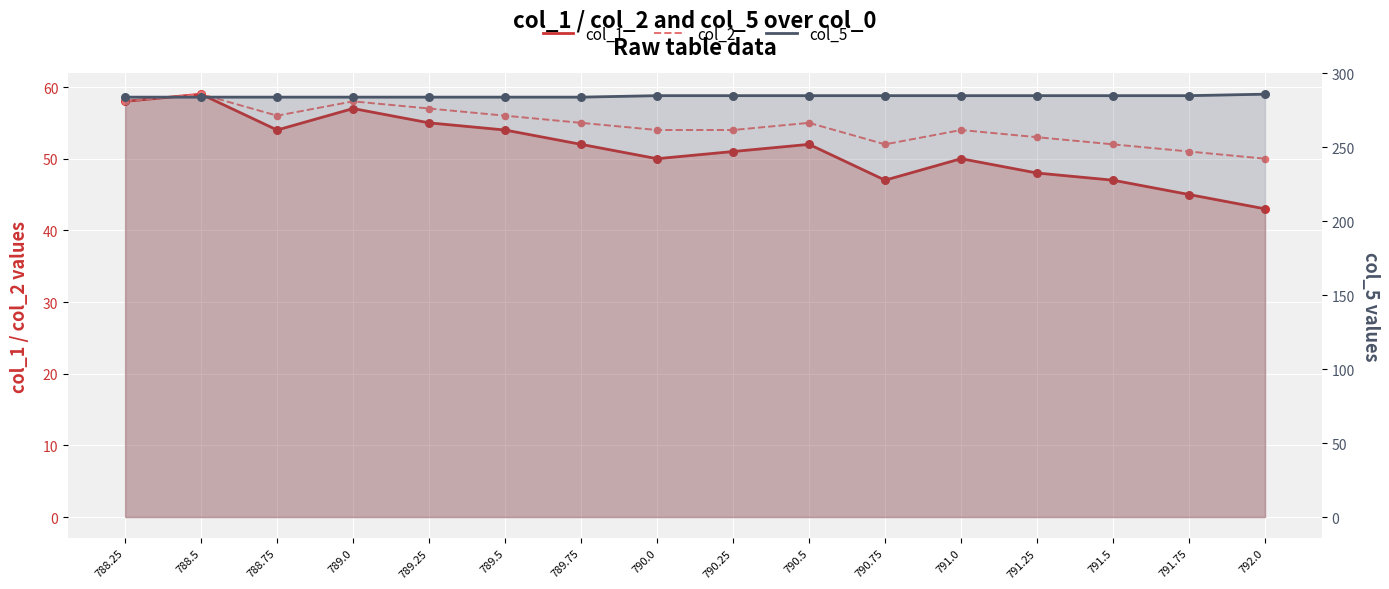

Which series contains the lowest Y value?

col_1